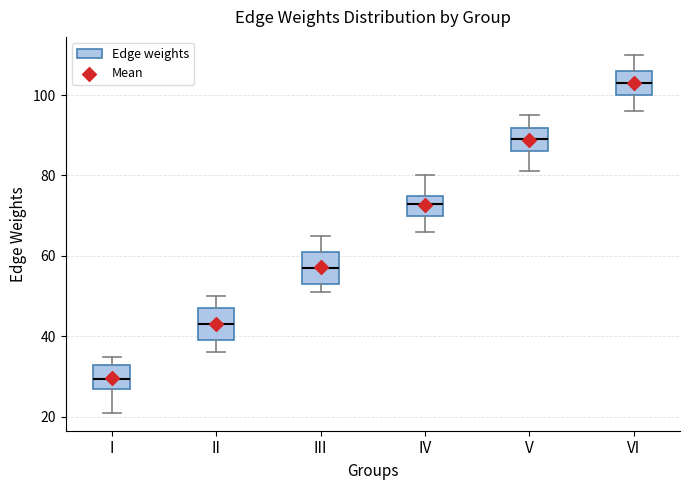

Where does the median line of the box for IV sit on the y-axis? The values are not printed on the chart, so give them approximately, as read against the axis.

74